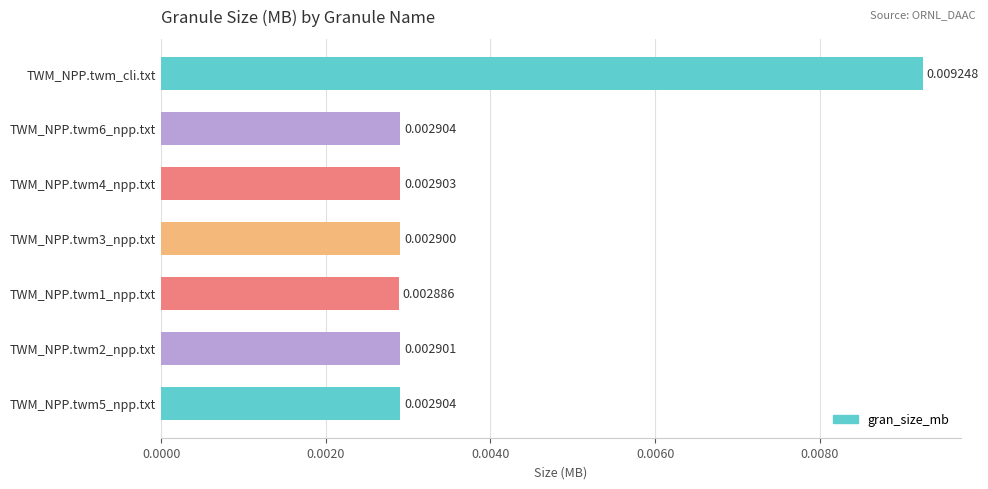

How many values are between 0 and 1?

7